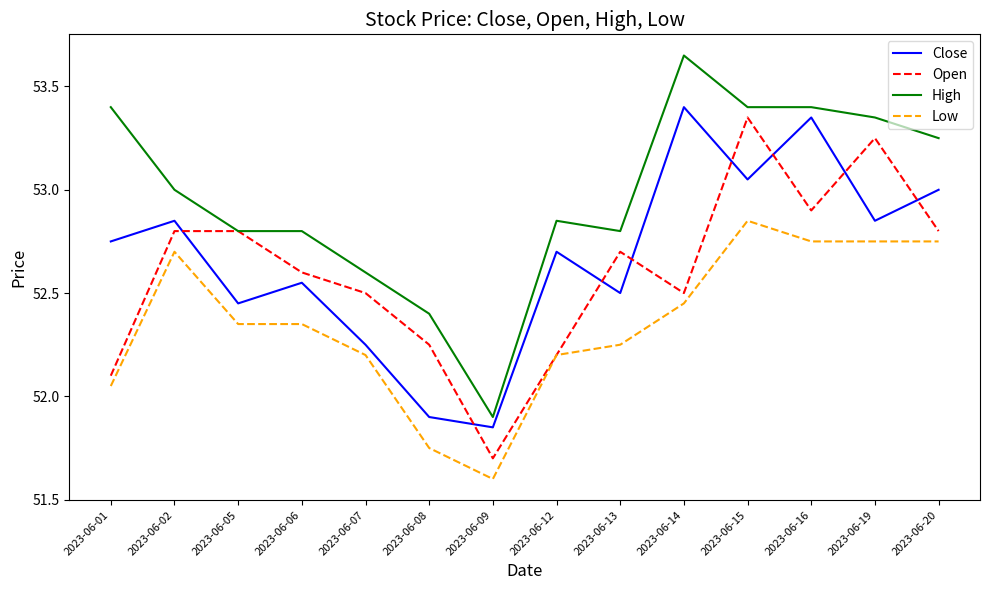

The value of Low at 2023-06-12 is 71.6. True or false?

False